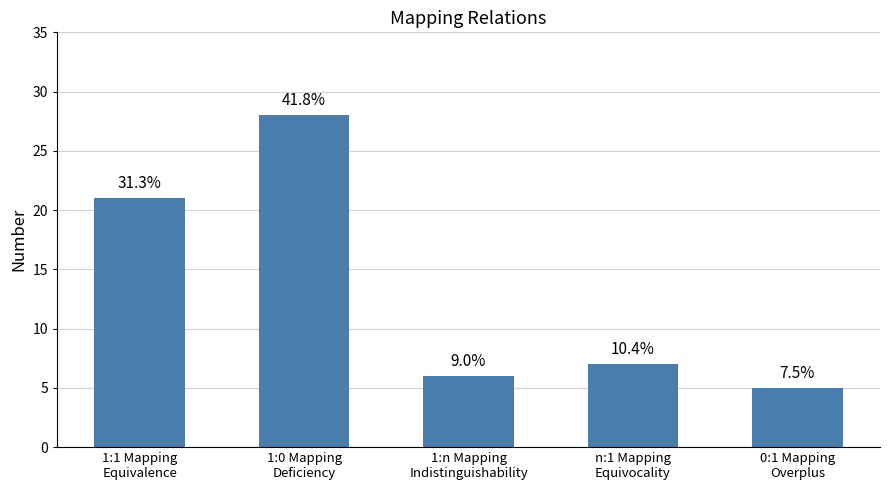

What is the minimum value shown in the chart?

5